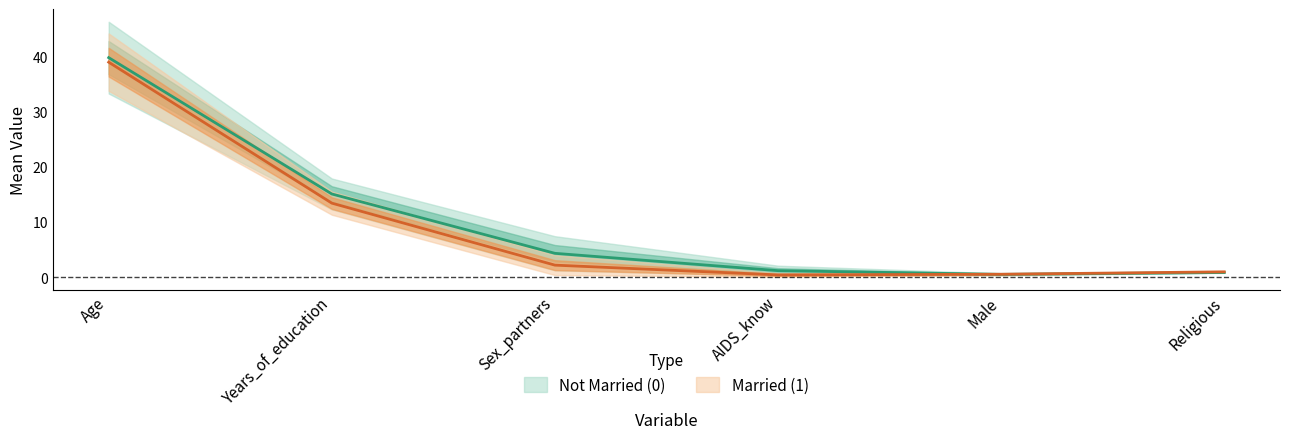

At which label does Not Married (0) reach its peak?

Age